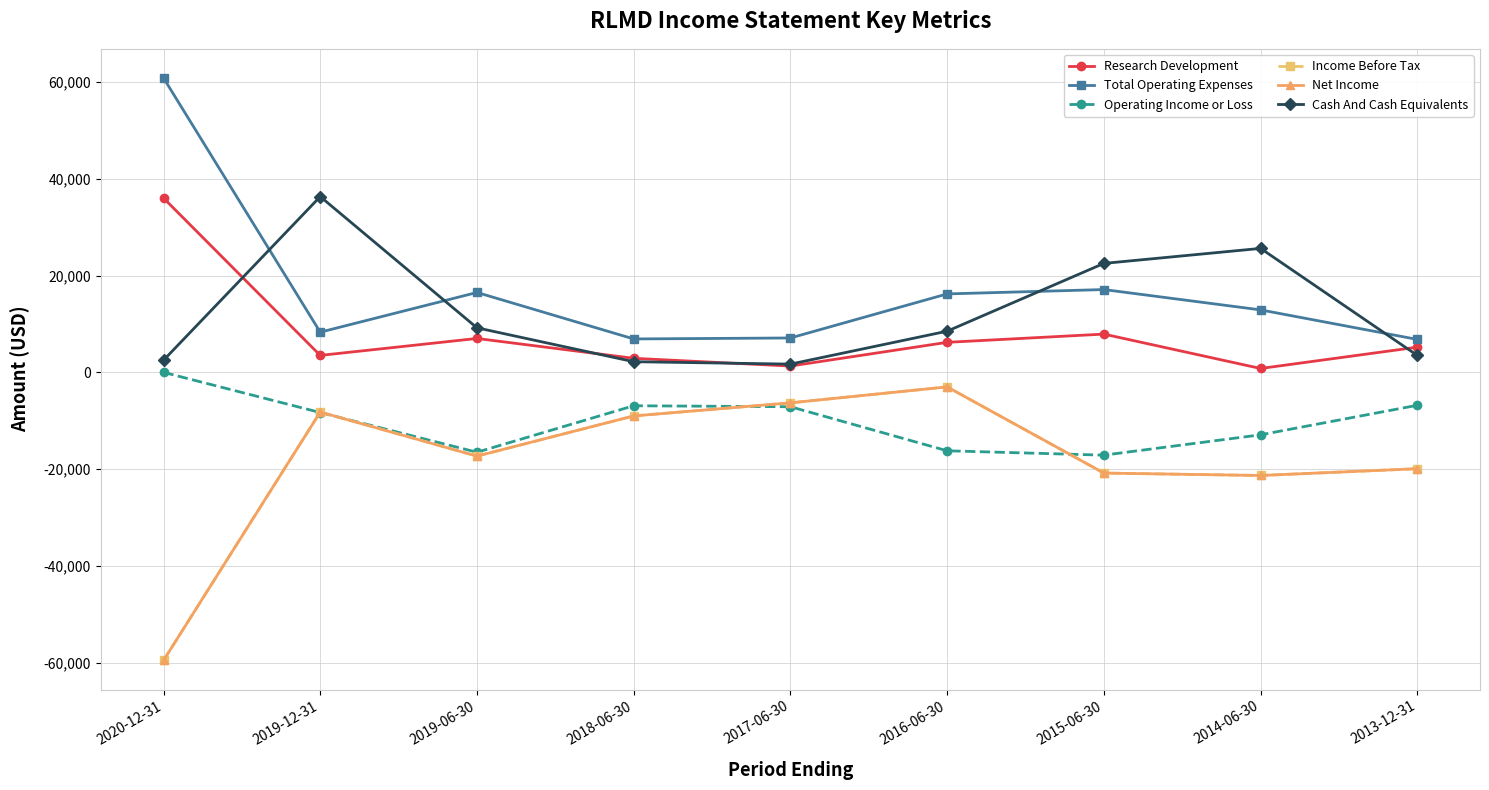

True or false: Cash And Cash Equivalents and Operating Income or Loss intersect in this chart.

False